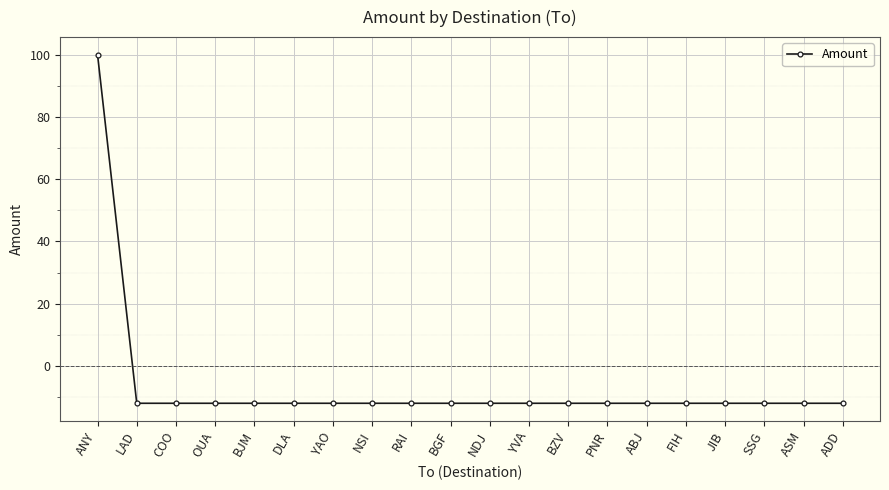

Reading left to right, what are all the values shown in this chart?

100	-12	-12	-12	-12	-12	-12	-12	-12	-12	-12	-12	-12	-12	-12	-12	-12	-12	-12	-12